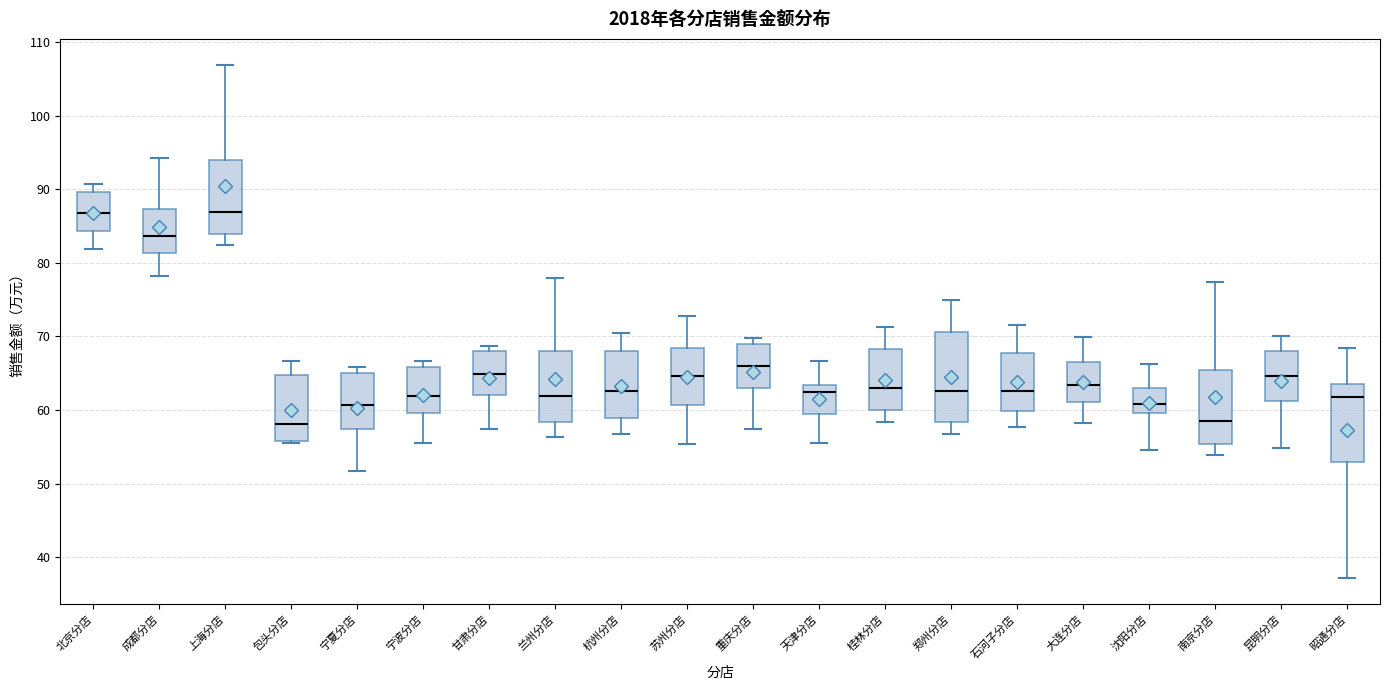

Which box is the tallest, from its lower edge to its upper edge?

郑州分店